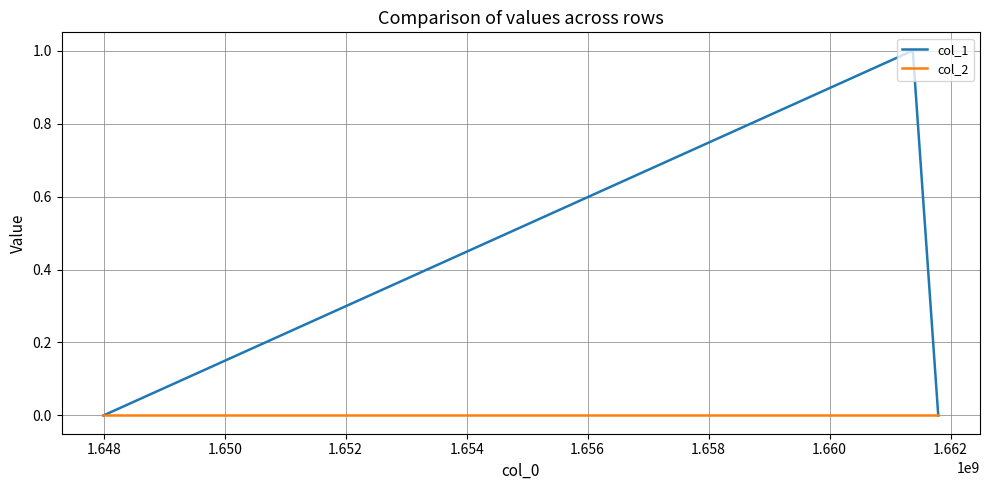

Reading left to right, what are all the values shown in this chart?

col_1: 0	1	0
col_2: 0	0	0